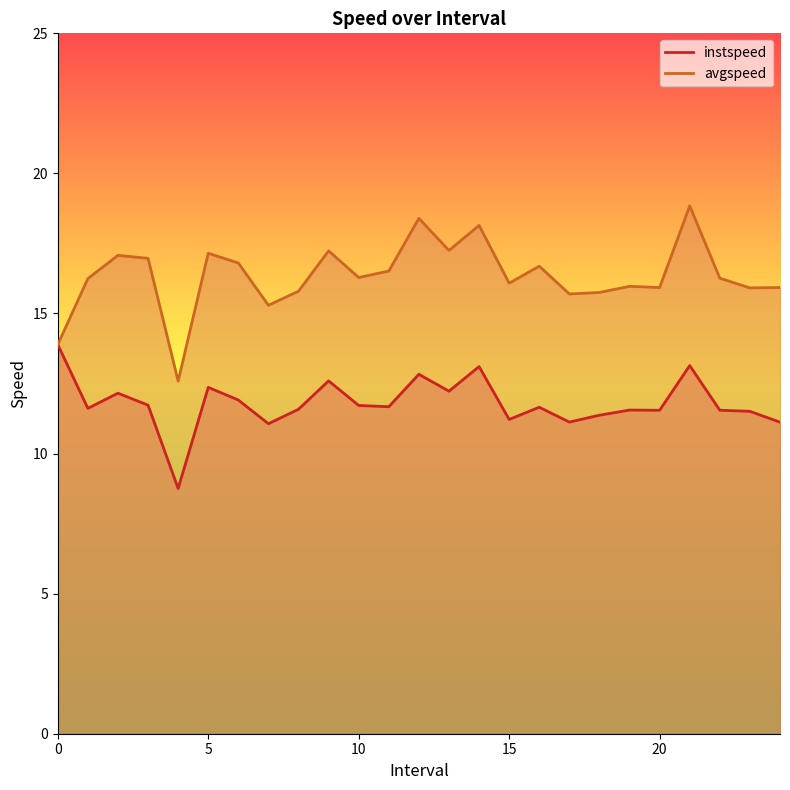

Which series changed the most between 14.0 and 18.0?

avgspeed